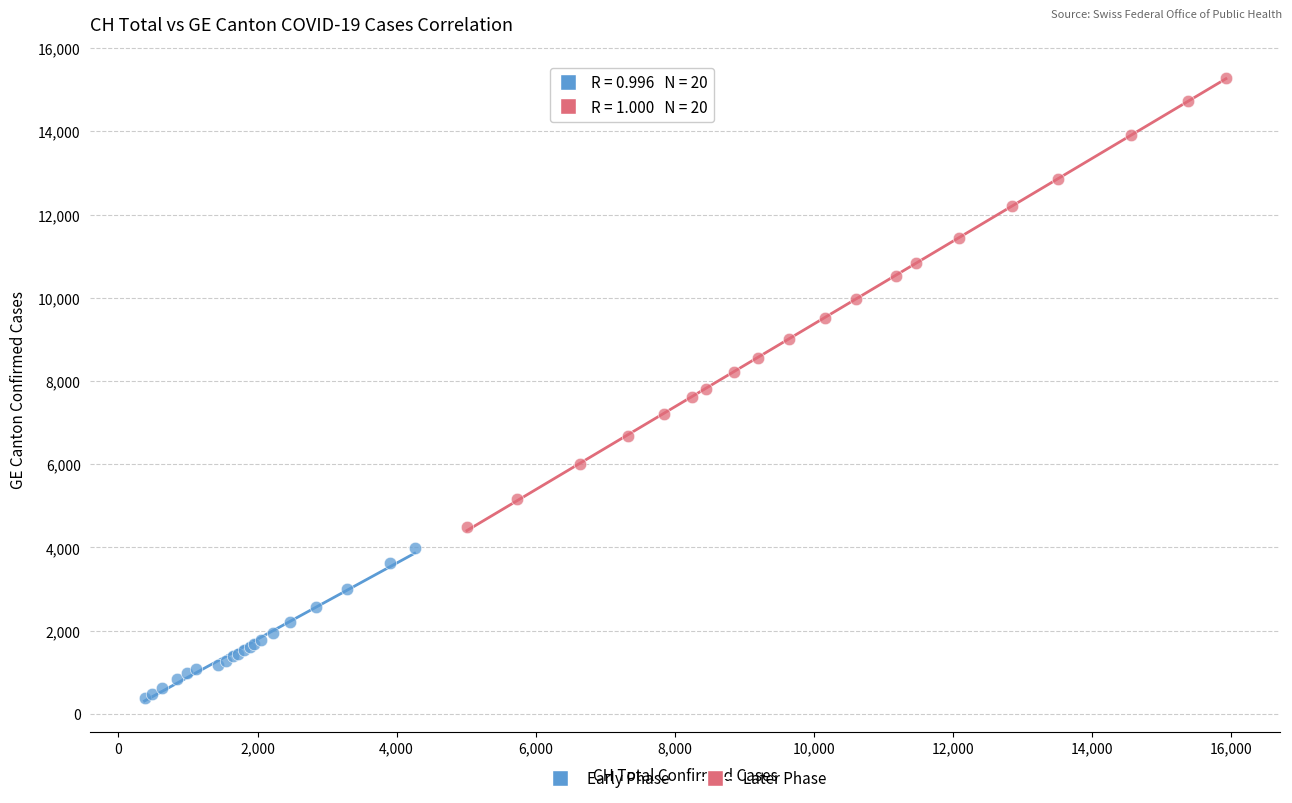

Which series has the widest spread of Y values?

Later Phase